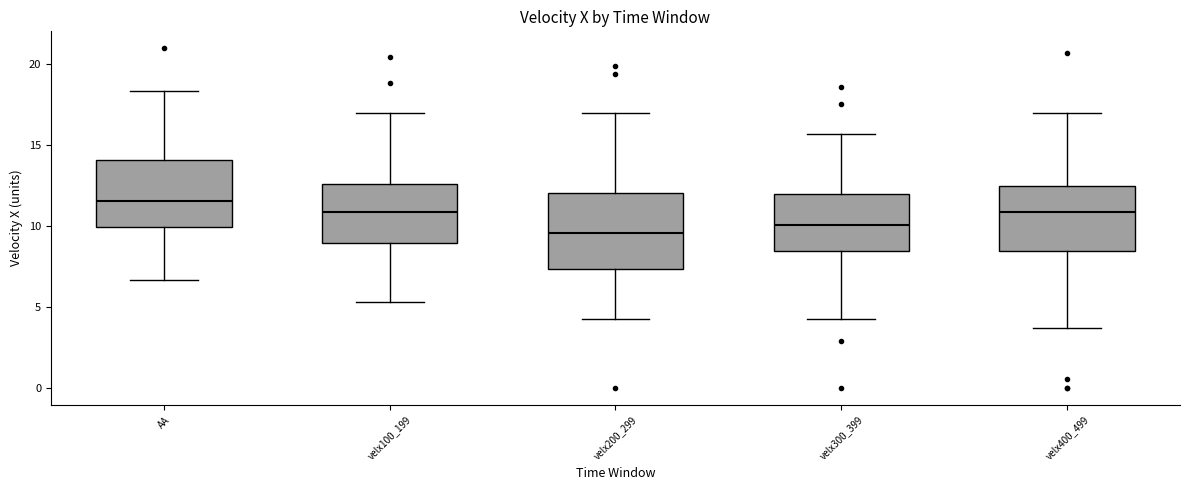

Reading left to right, read every box against the y-axis: the position of its median line, the range the box covers, and the ends of its whiskers. The values are not printed on the chart, so give them approximately, as read against the axis.

AA: median 11.5, box 10.0 to 14.0, whiskers 6.5 to 18.5
velx100_199: median 11.0, box 9.0 to 12.5, whiskers 5.5 to 17.0
velx200_299: median 9.5, box 7.5 to 12.0, whiskers 4.5 to 17.0
velx300_399: median 10.0, box 8.5 to 12.0, whiskers 4.5 to 15.5
velx400_499: median 11.0, box 8.5 to 12.5, whiskers 3.5 to 17.0